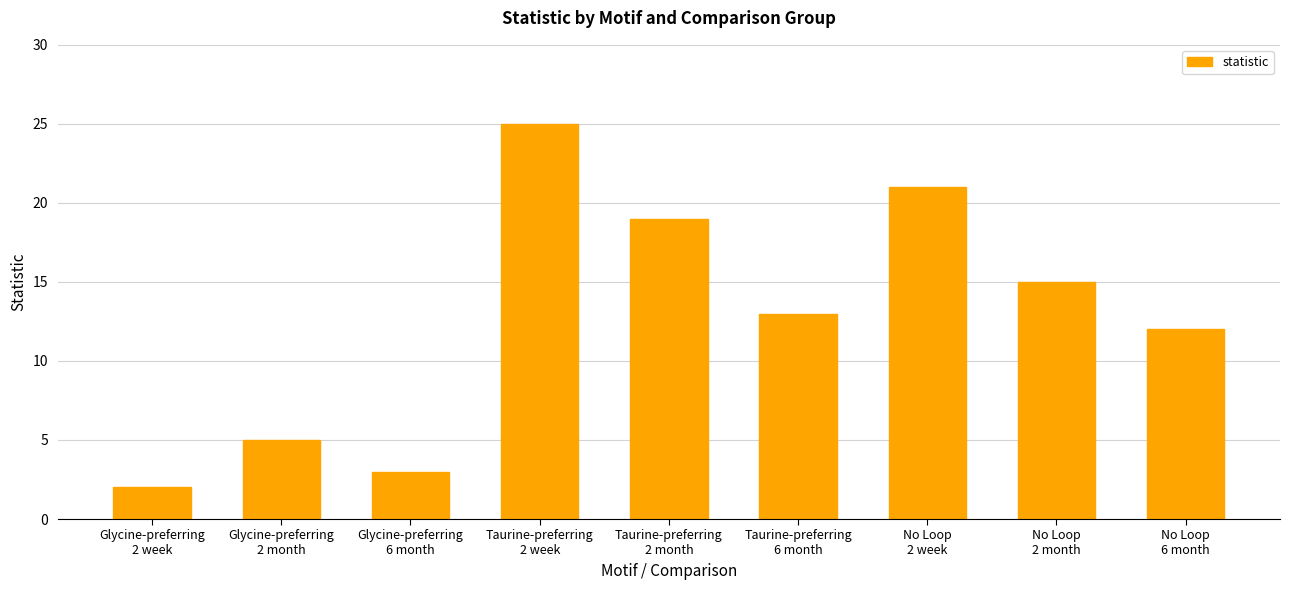

What is the difference between the values at No Loop
2 month and No Loop
2 week?

6